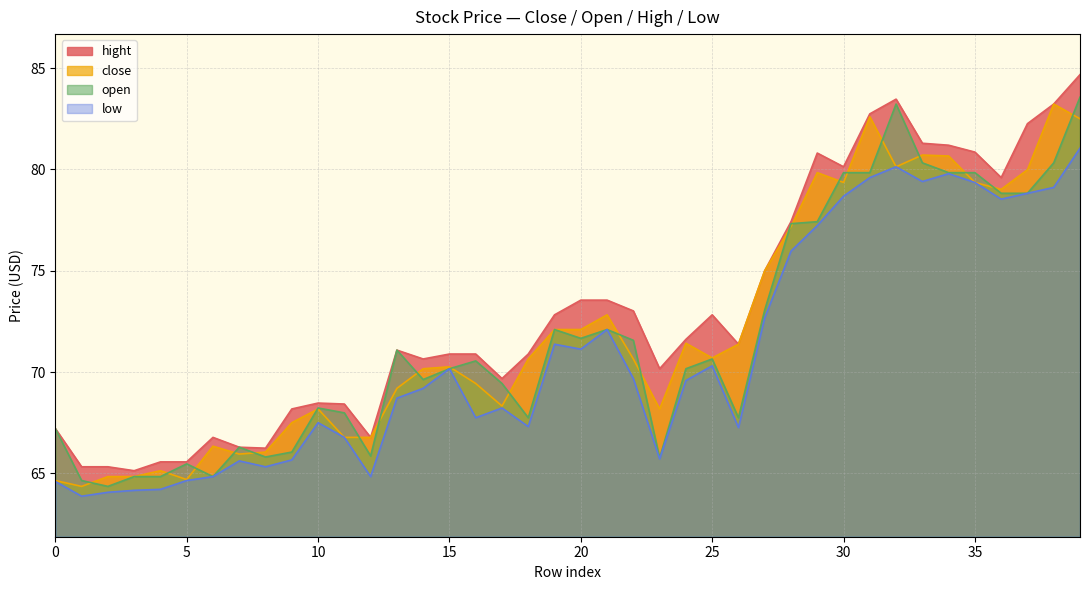

True or false: open has a value of 78.8 at 37.

True